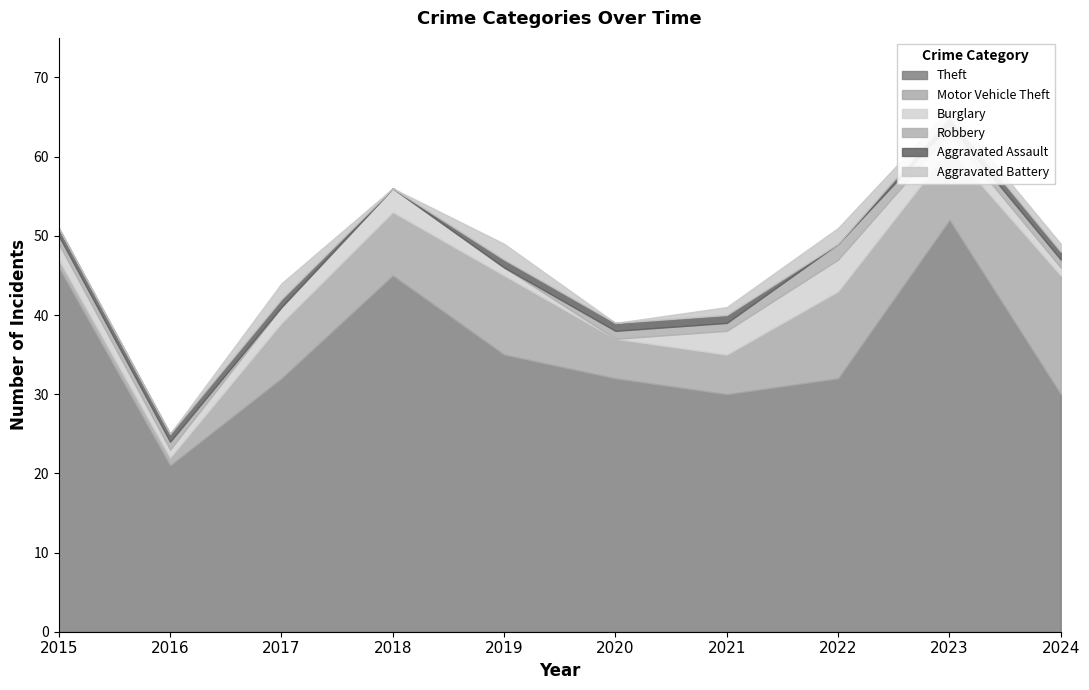

How many lines are shown in the chart?

6